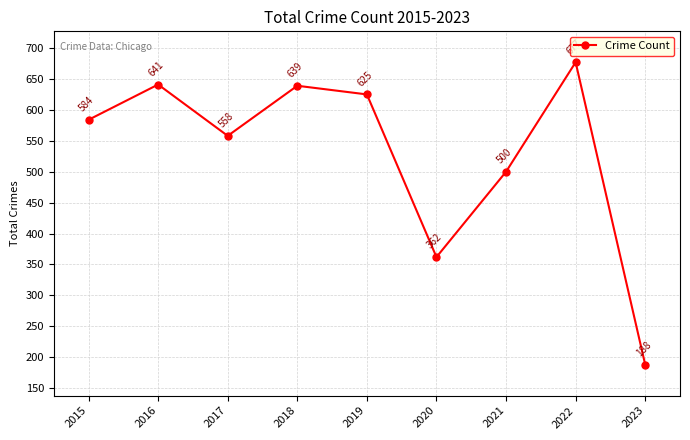

Where is the first local maximum?

2016